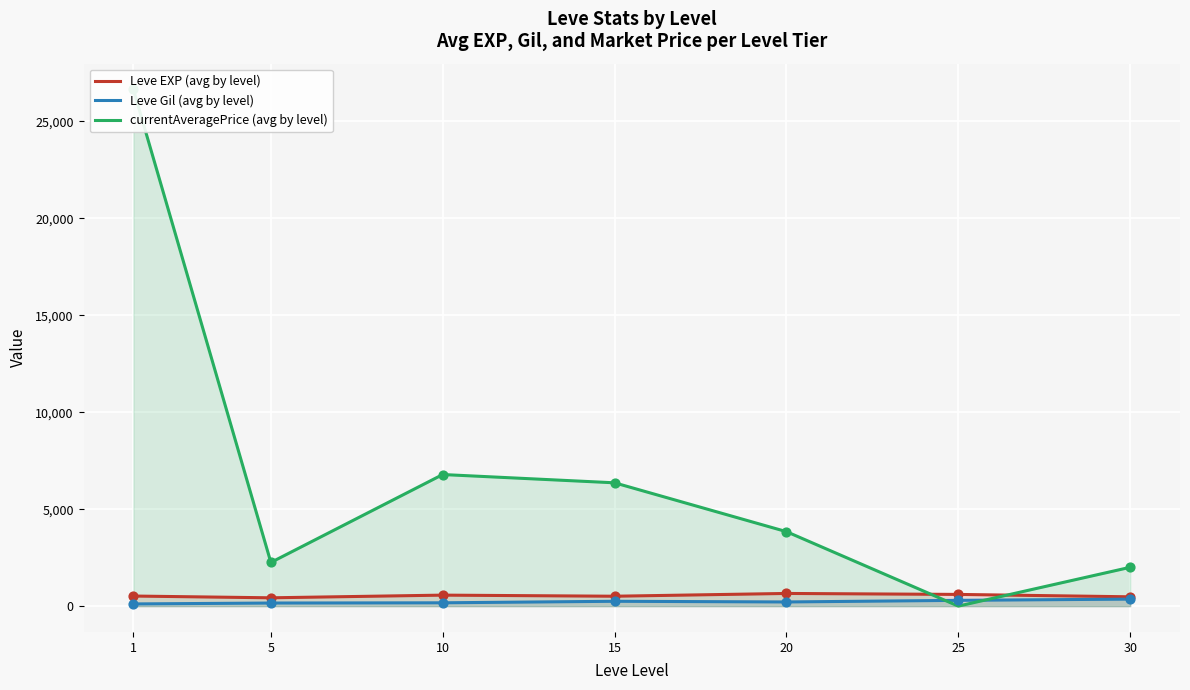

Which series reaches the maximum Y coordinate?

currentAveragePrice (avg by level)